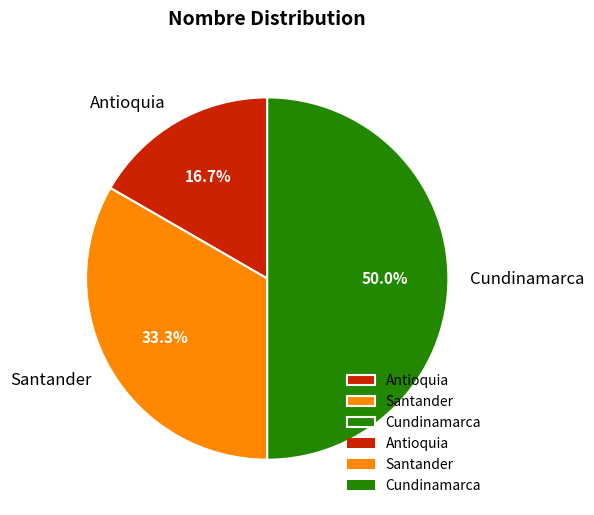

Which has a higher value, Antioquia or Santander?

Santander